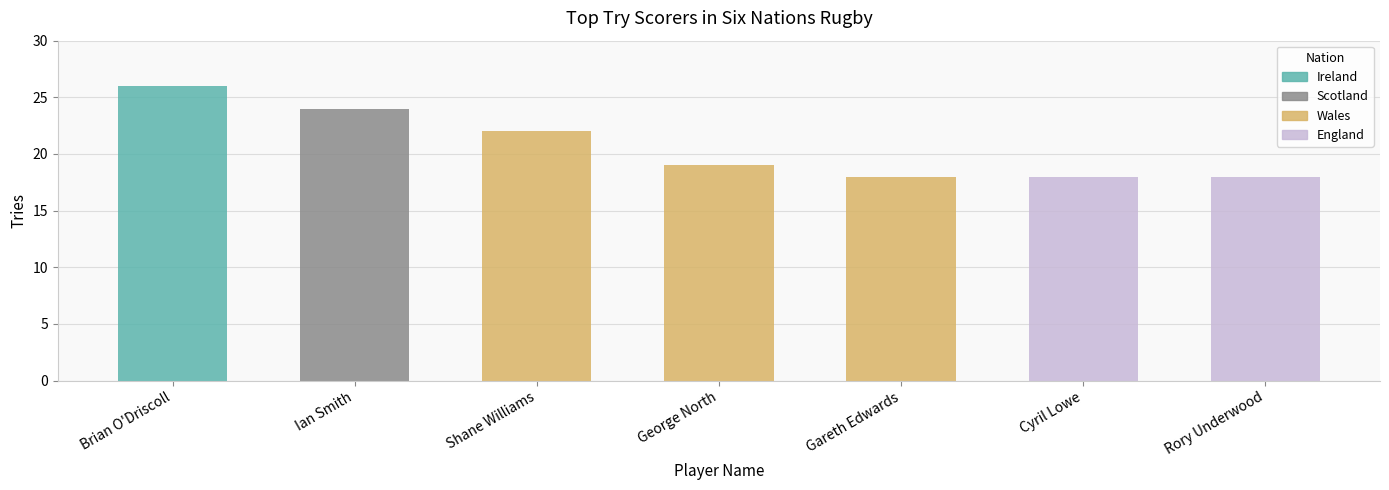

What is the difference between the maximum and minimum values?

8